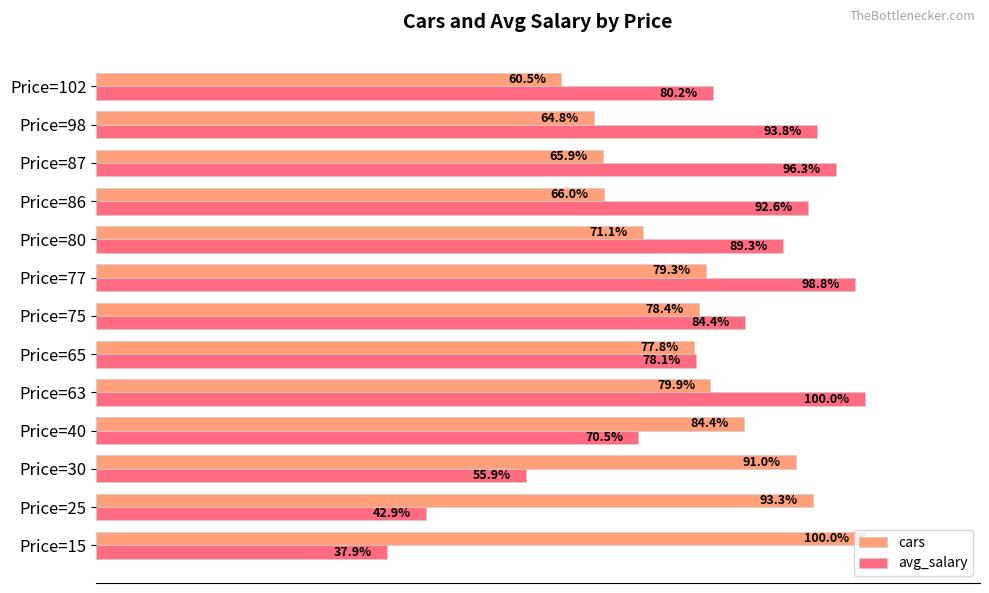

Where is cars nearest to the value 80?

Price=63